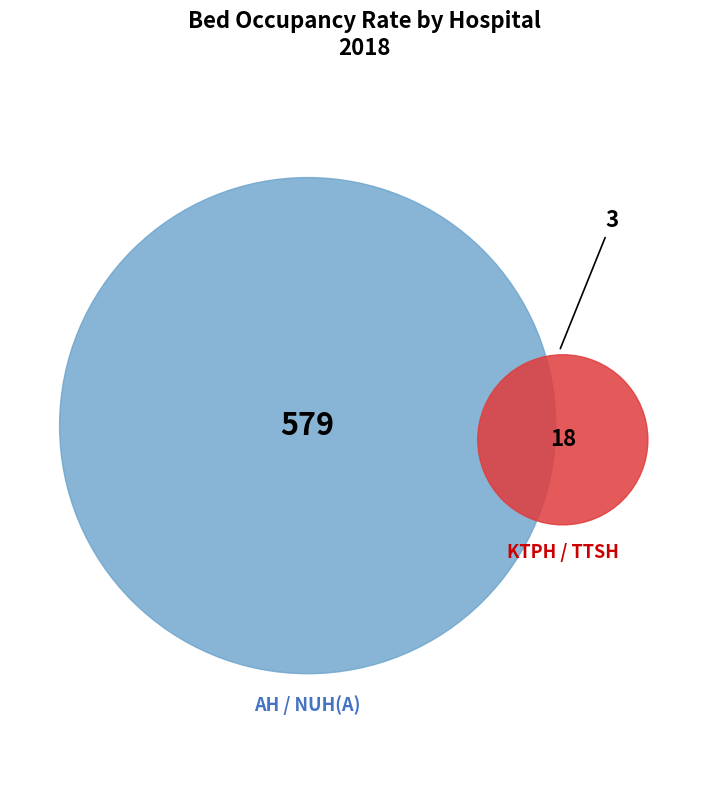

True or false: AH accounts for 1% of the total.

False